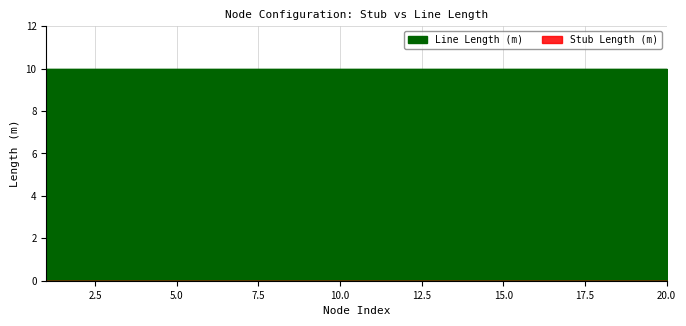

What is the average value of the Line Length (m) series?

10.0